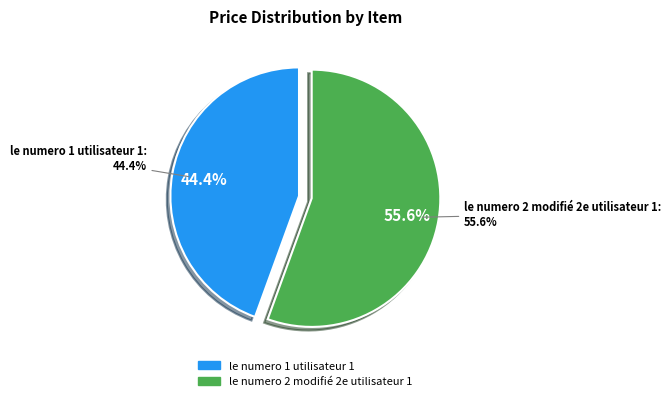

To the nearest percent, what percentage of the pie is le numero 2 modifié 2e utilisateur 1?

56%